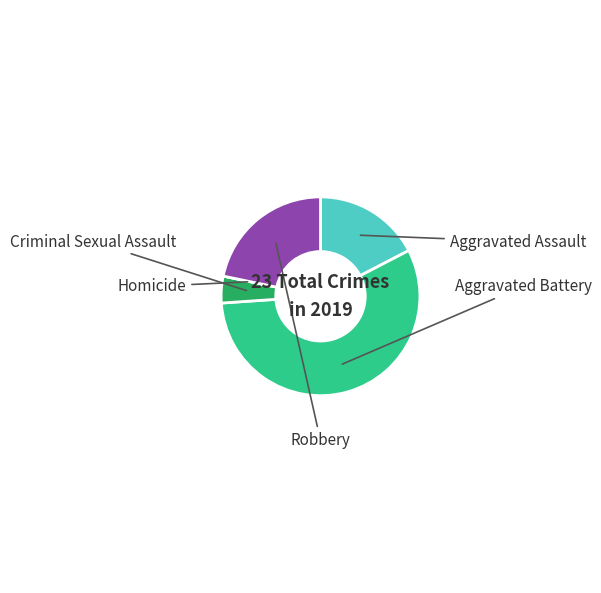

True or false: Aggravated Battery accounts for 46% of the total.

False